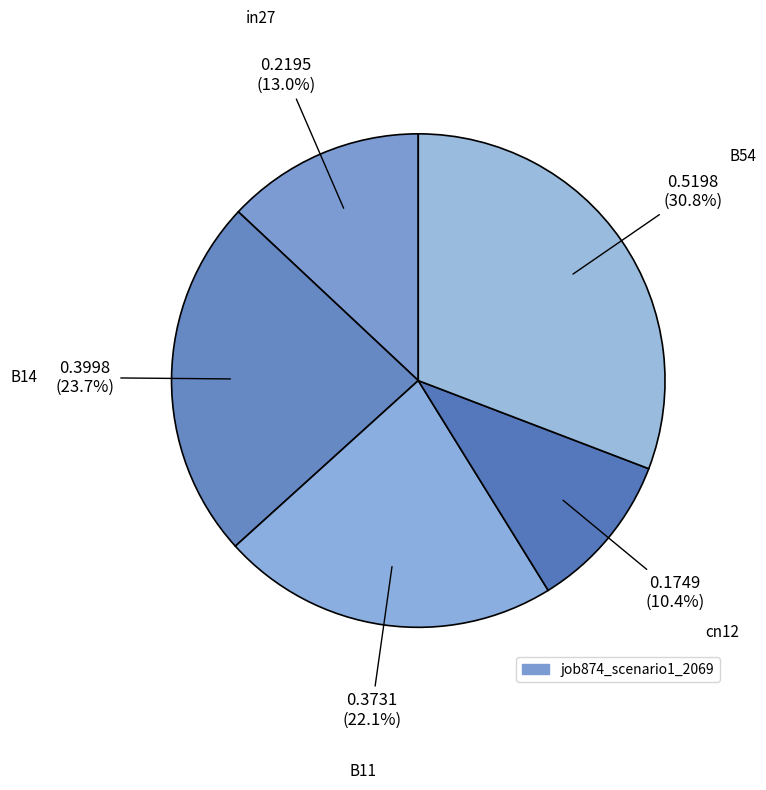

How many slices are in this pie chart?

5